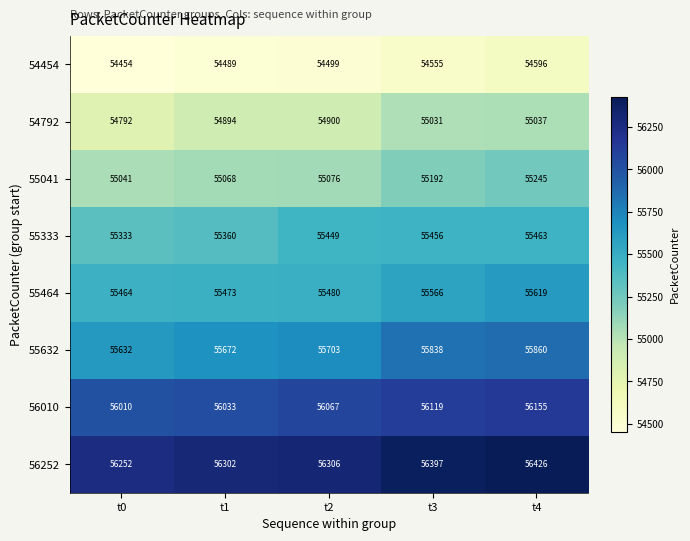

What is the spread (max minus min) of values at t2?

1807